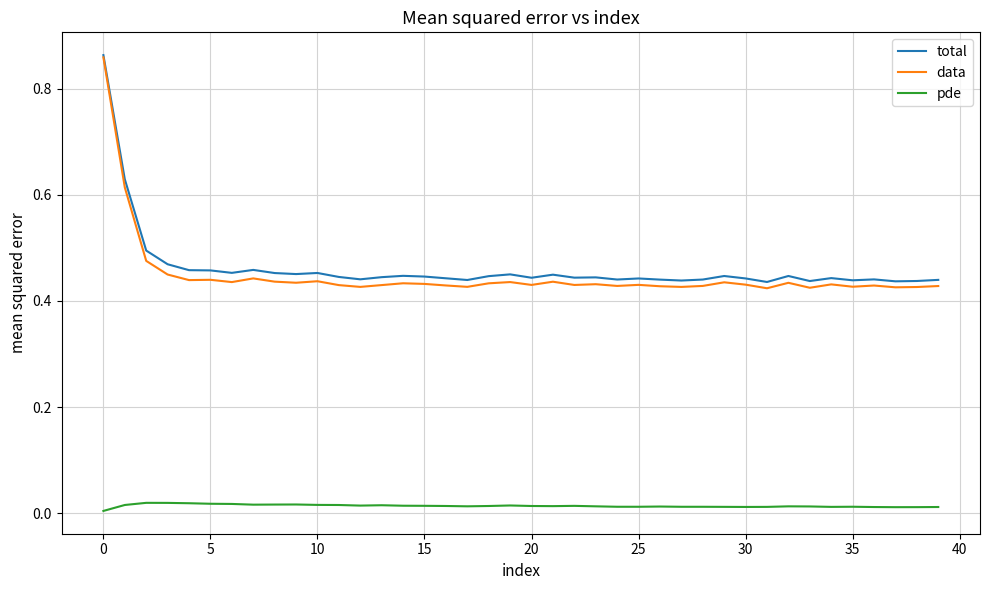

Which series has the widest spread of values?

data